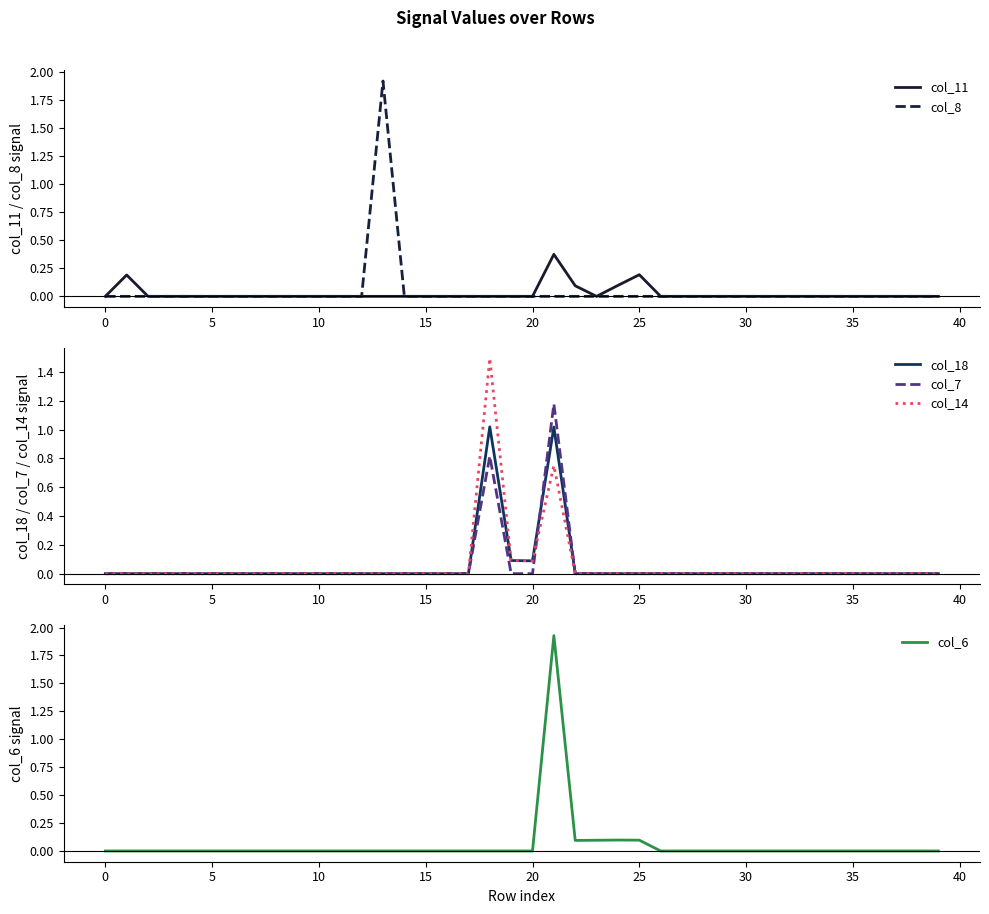

True or false: col_6 and col_14 intersect in this chart.

True